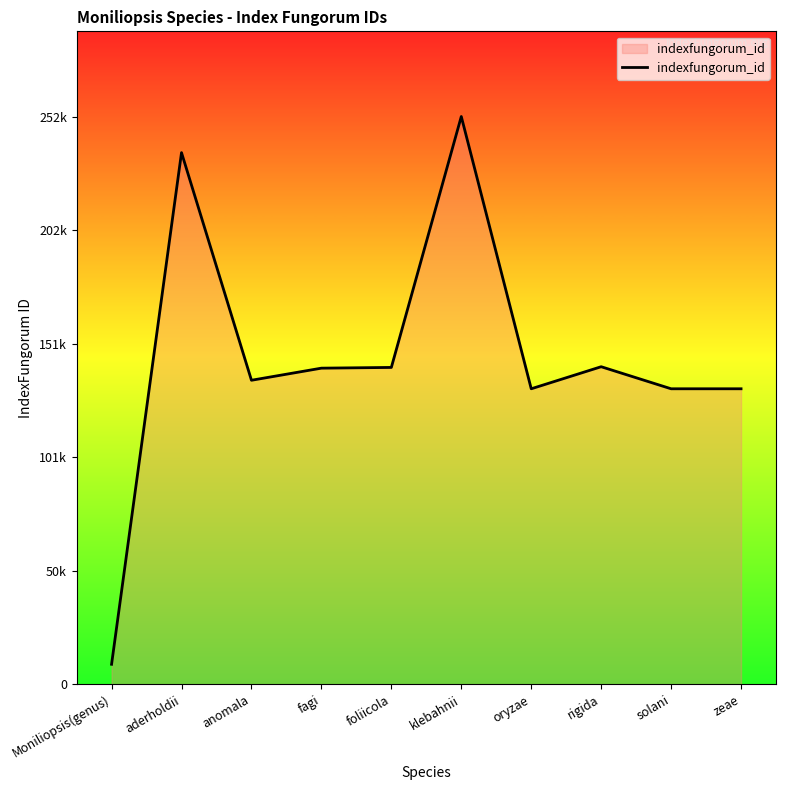

The chart shows a value of 252917 at rigida. True or false?

False